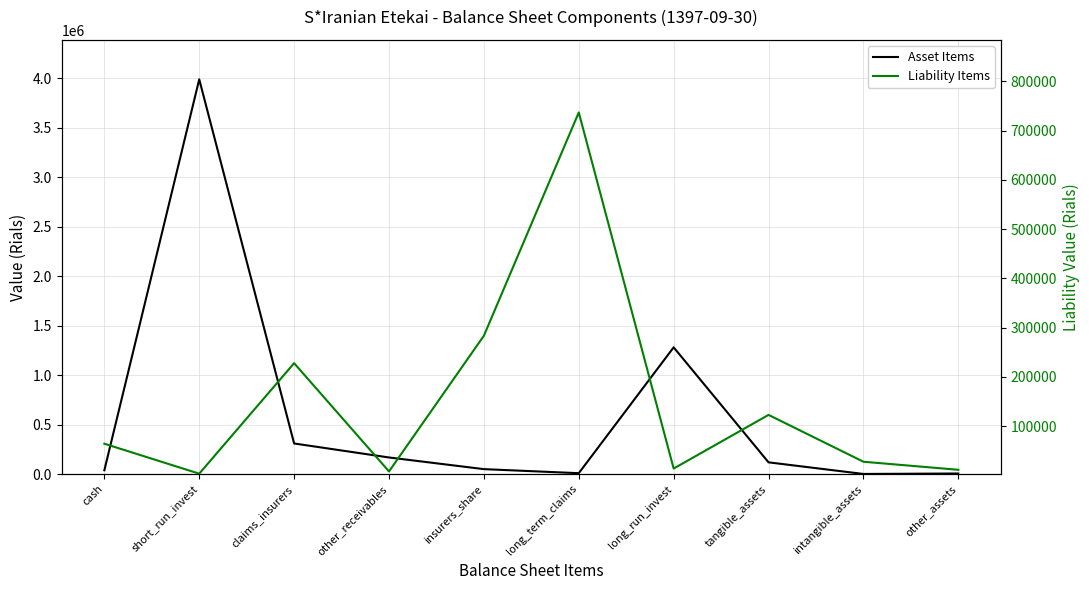

Between tangible_assets and other_assets, which series saw the biggest shift?

Asset Items